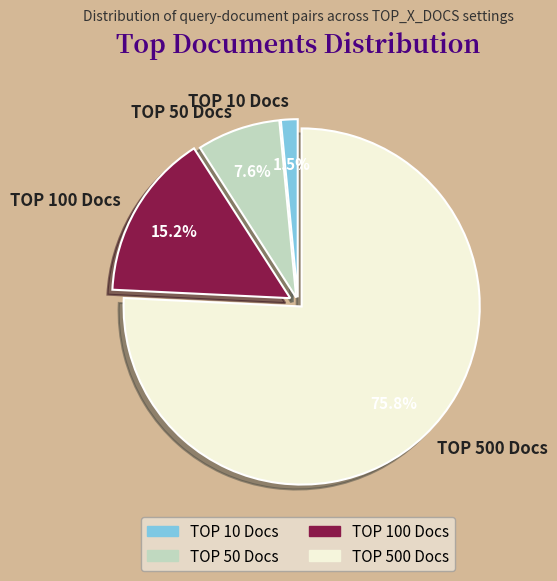

To the nearest percent, what is the average slice percentage?

25%